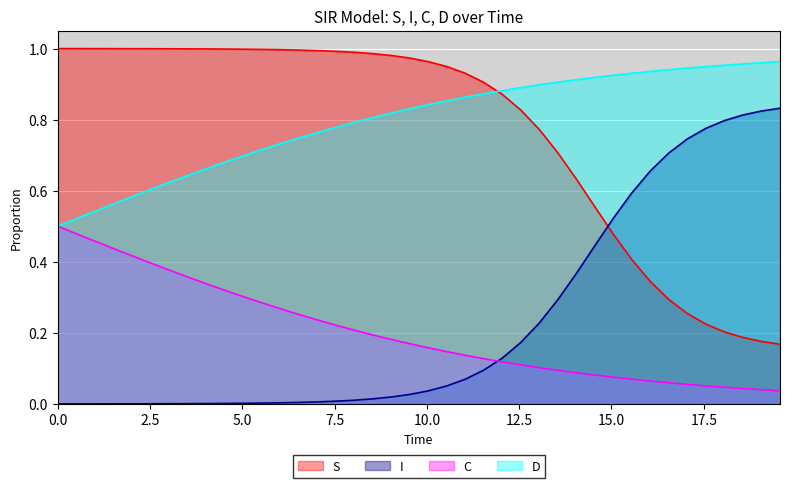

True or false: S and C intersect in this chart.

False